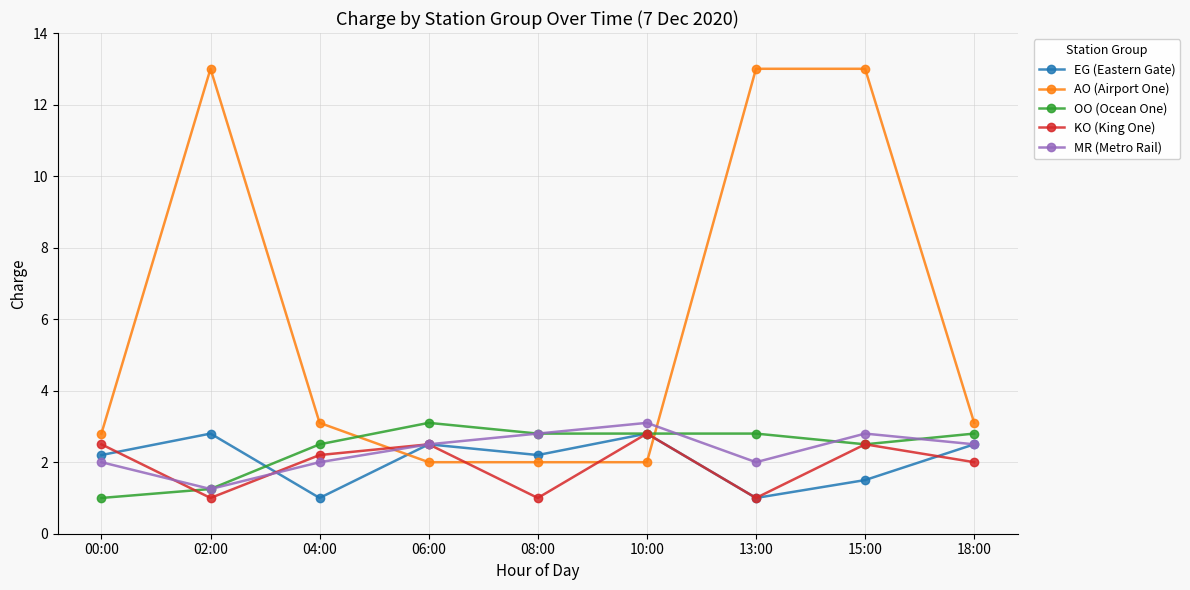

At how many categories does at least one series exceed 12?

3